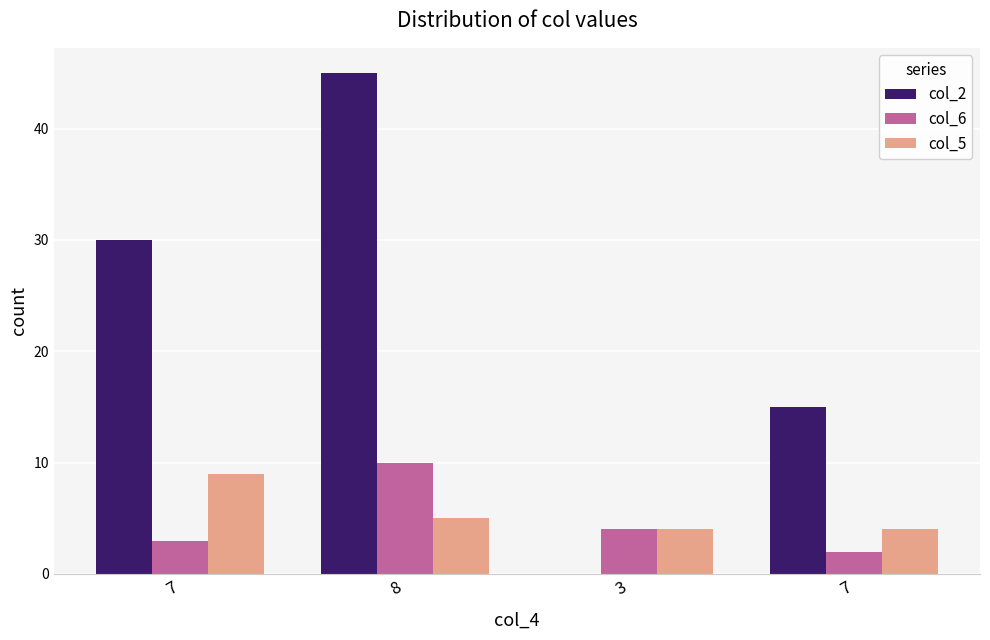

The col_6 series shows 5 at 8. True or false?

False